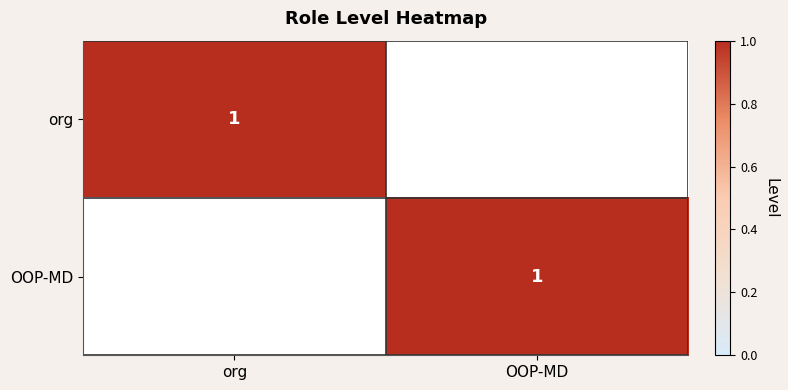

The value of org at org is 0. True or false?

False